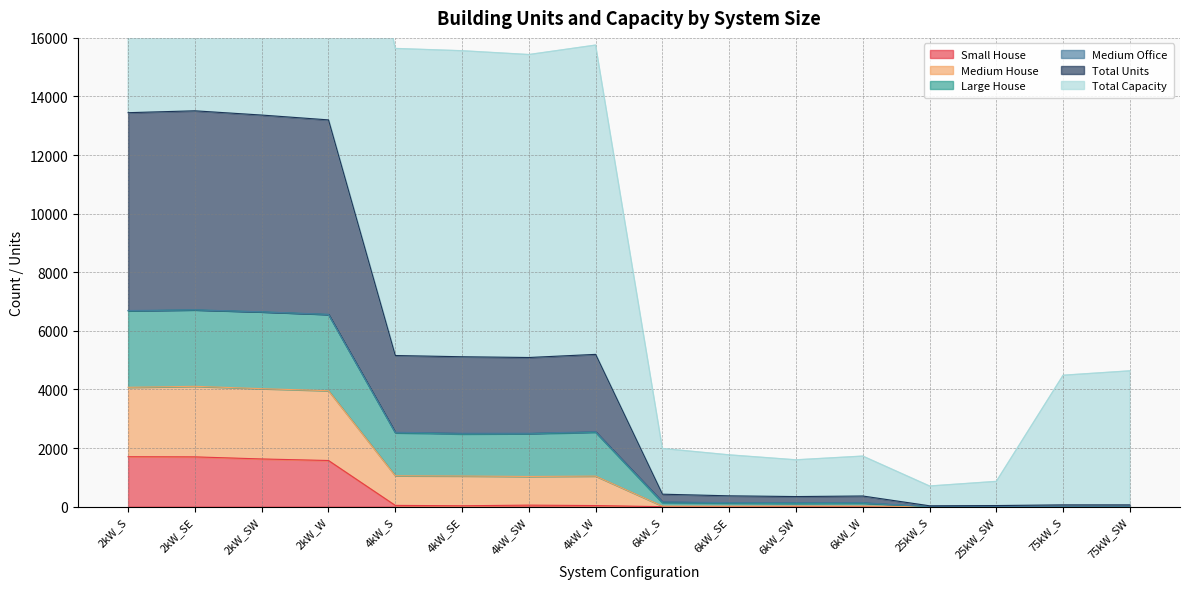

Where is the first local maximum for Small House?

4kW_SW